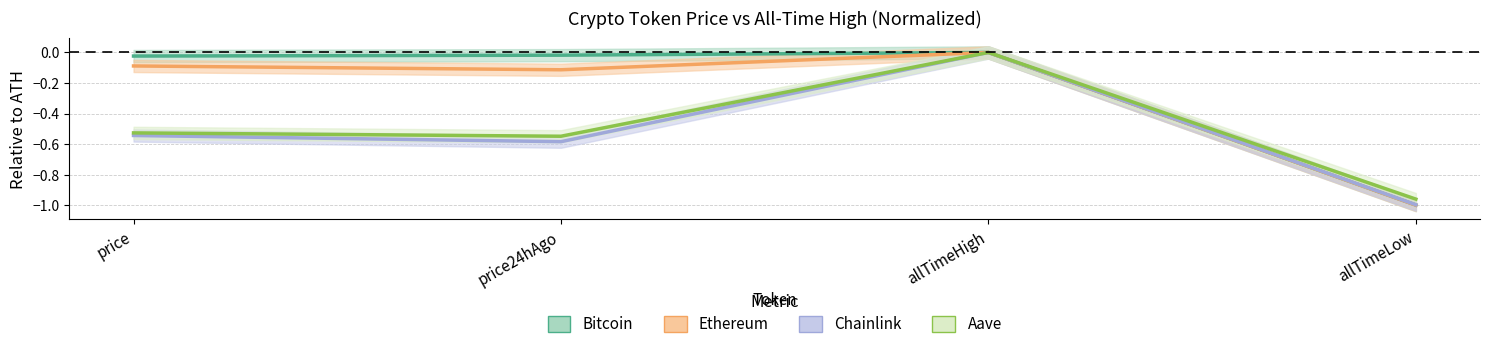

Reading left to right, what are all the values shown in this chart?

Bitcoin: -0.0	-0.0	0.0	-1.0
Ethereum: -0.1	-0.1	0.0	-1.0
Chainlink: -0.5	-0.6	0.0	-1.0
Aave: -0.5	-0.5	0.0	-1.0